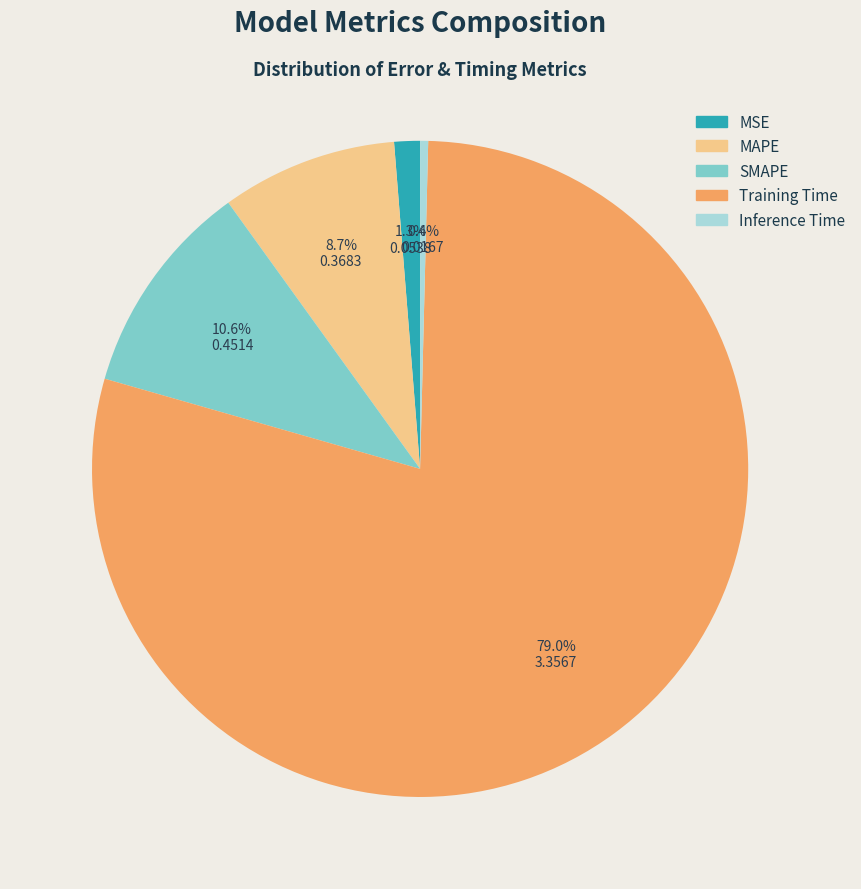

Which has a higher value, Inference Time or Training Time?

Training Time